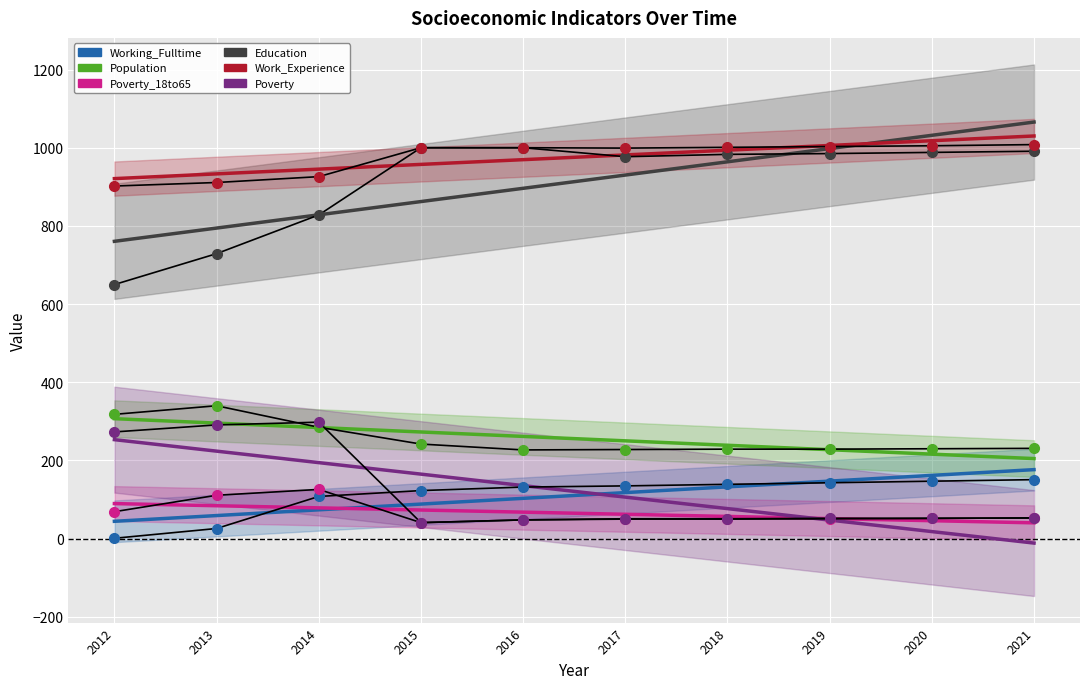

What is the average value of the Population series?

256